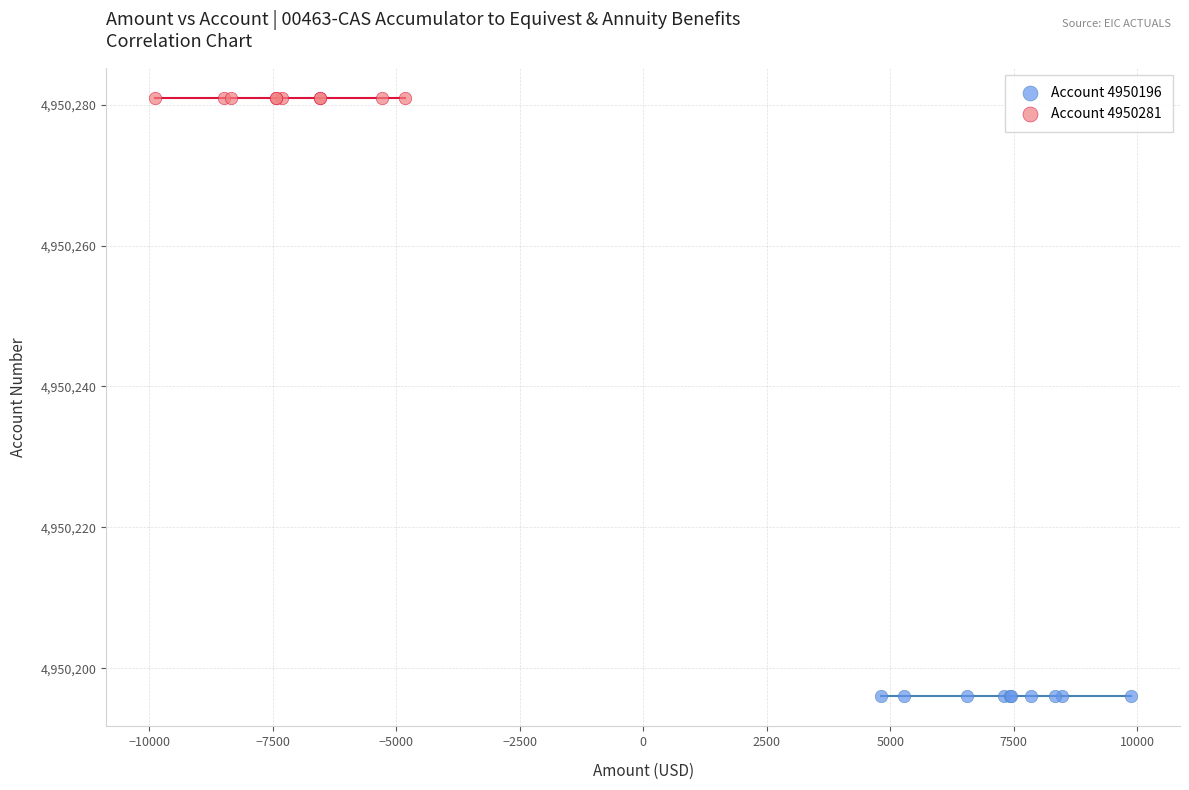

Which series contains the highest Y value?

Account 4950281